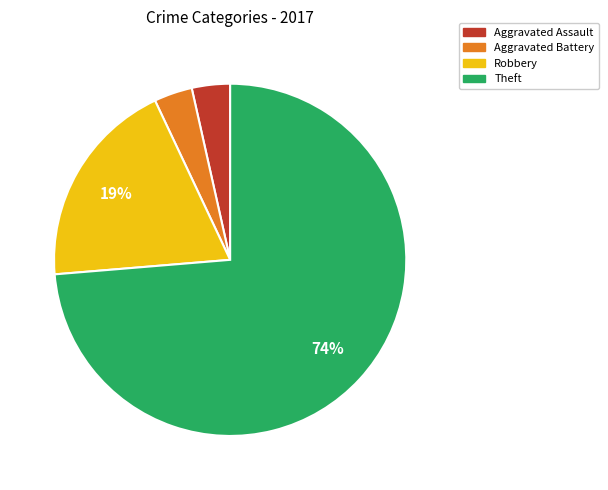

The Aggravated Assault slice represents 4% of the pie. True or false?

True